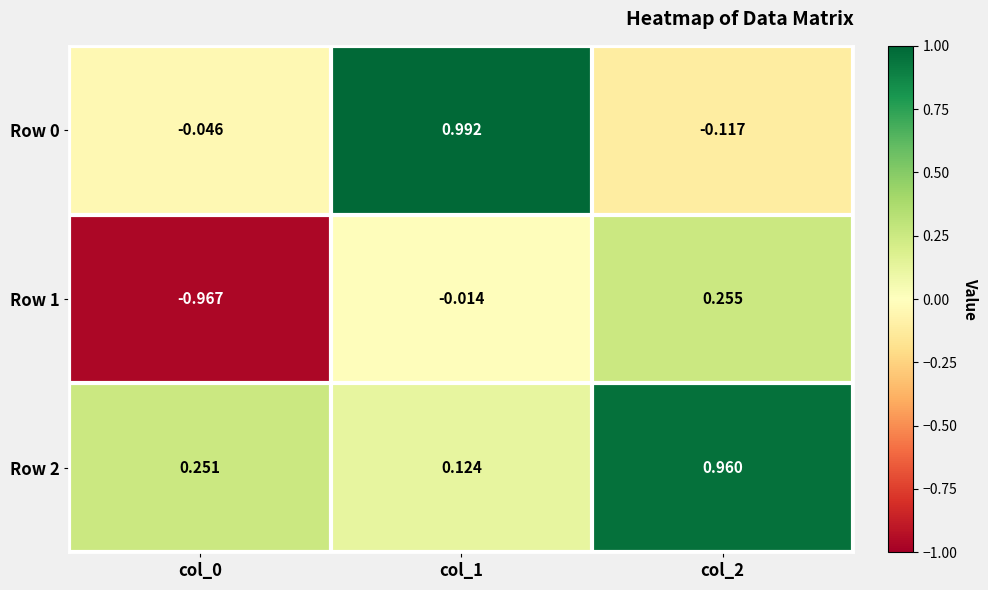

How many data points in Row 0 are above 0?

1